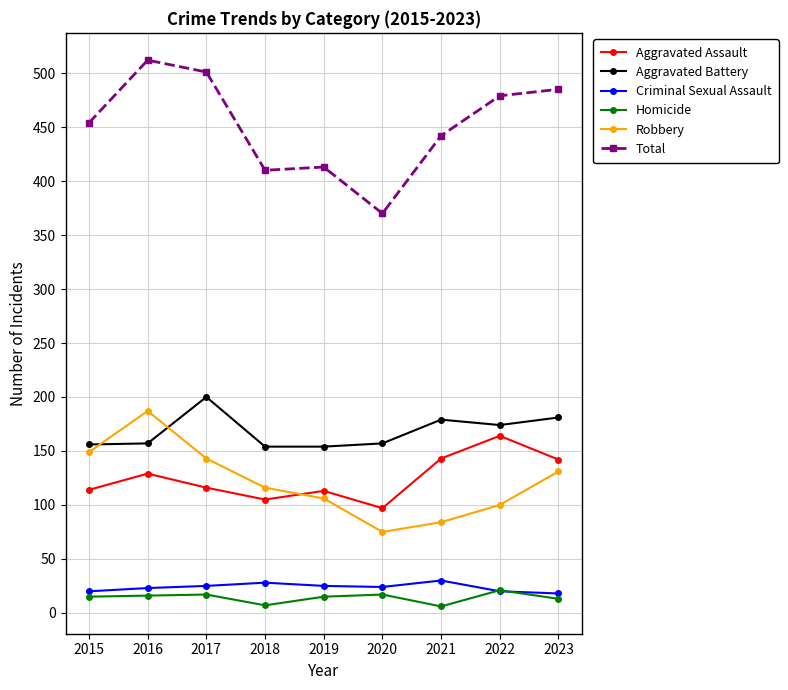

Is this an area chart (filled region under the line)?

No